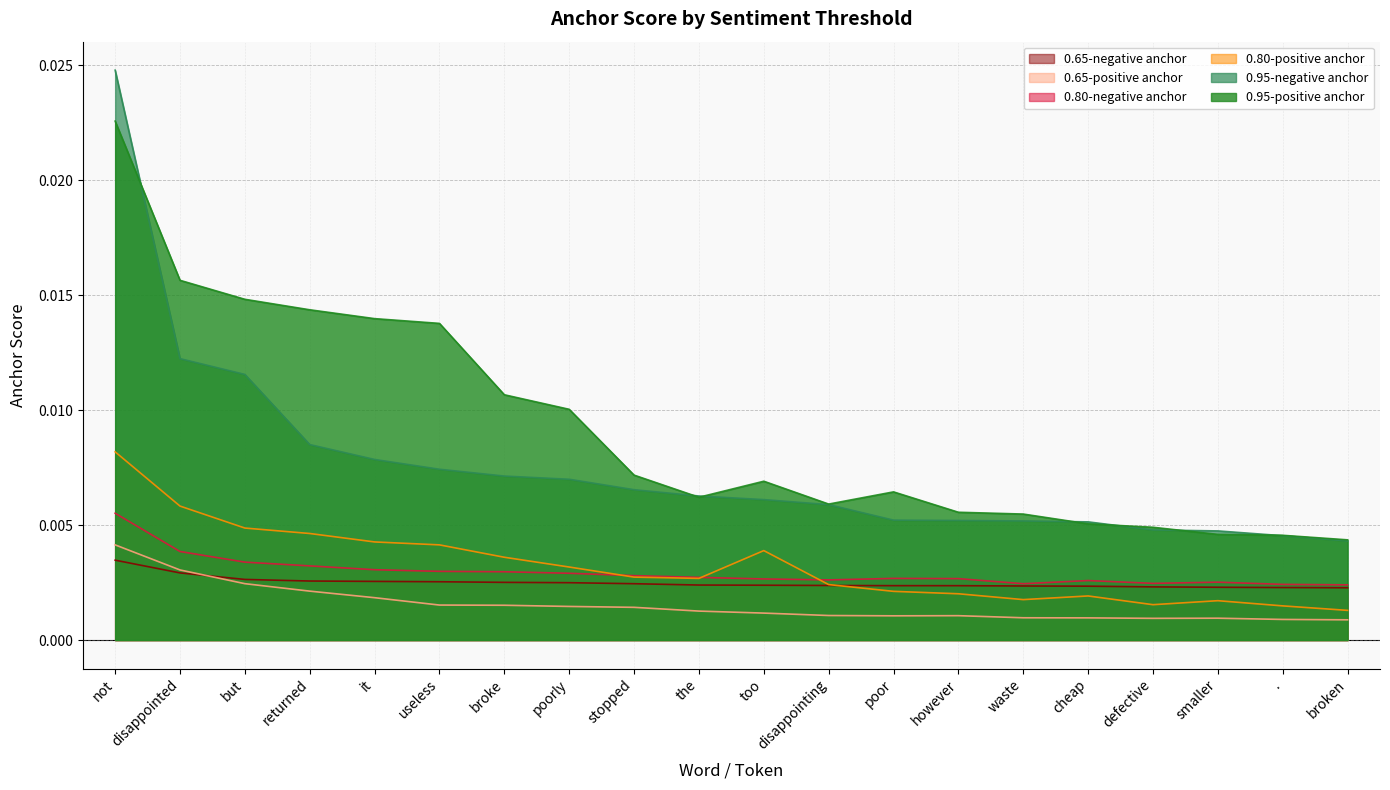

True or false: 0.65-positive anchor has a value of 0.0 at disappointing.

False